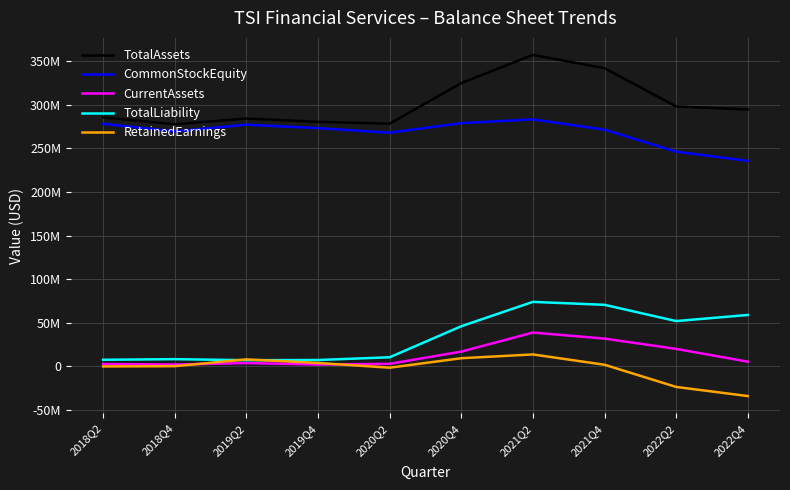

The value of CommonStockEquity at 2019Q4 is 454424209. True or false?

False